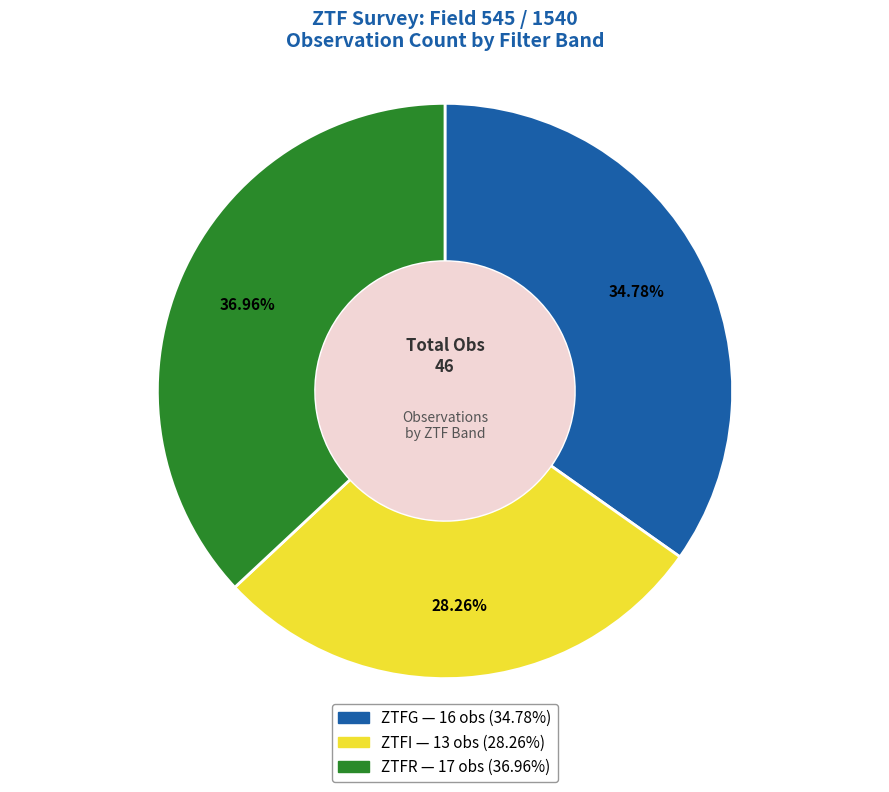

Is there any slice that represents more than half of the pie?

No